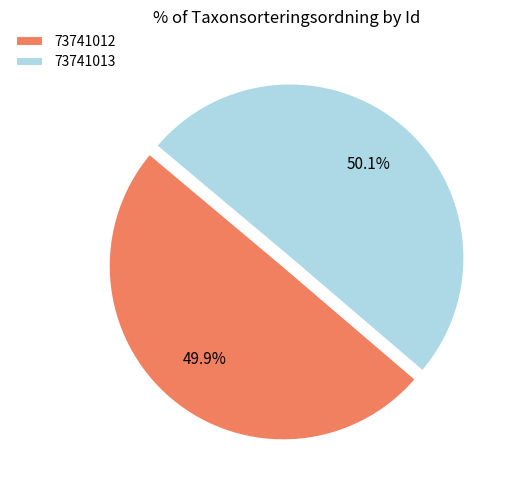

Count the number of slices in the pie.

2